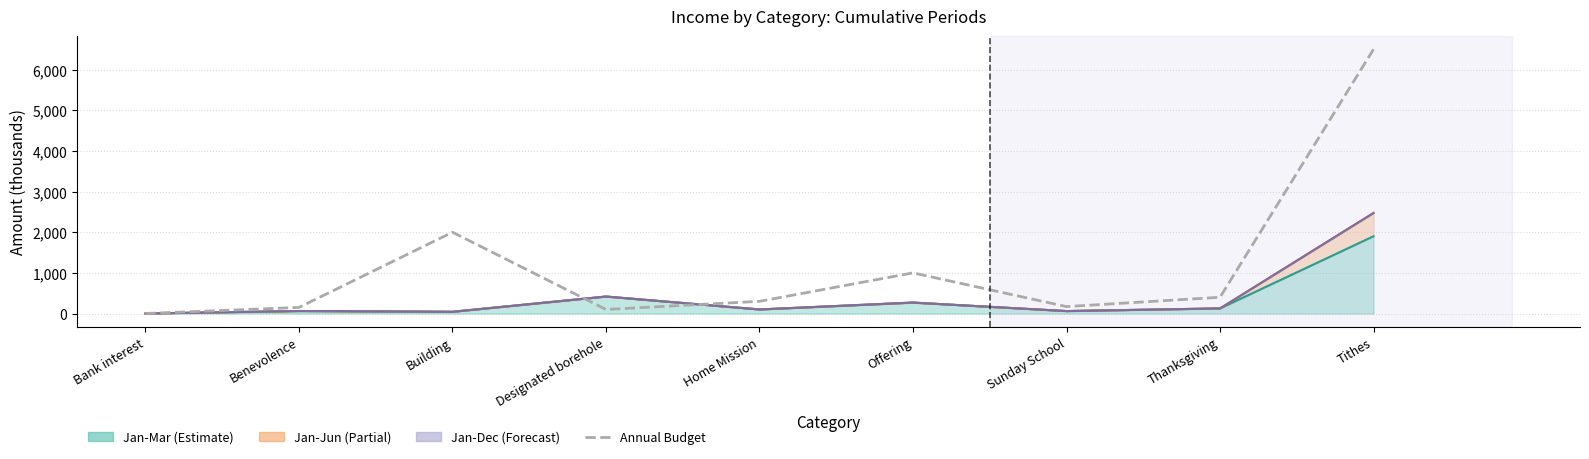

At which category does the data reach its first local valley?

Designated borehole